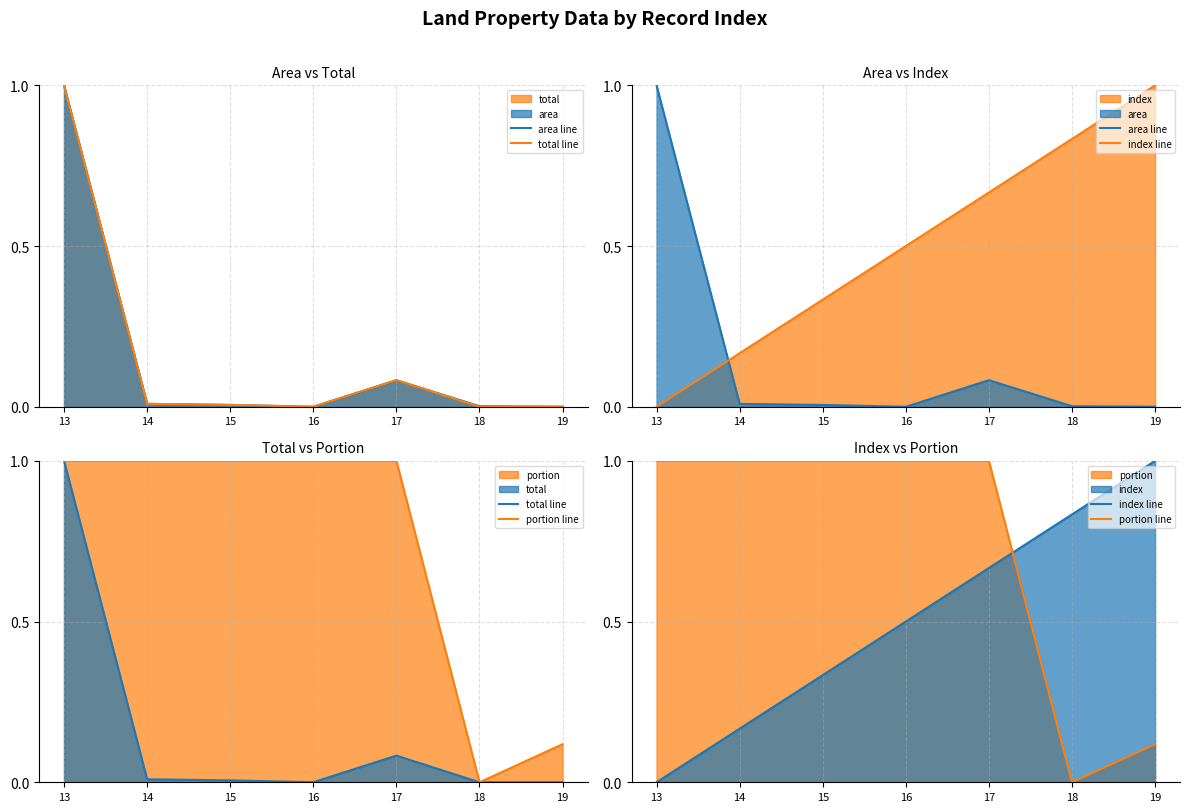

How many data points does each series have?

7